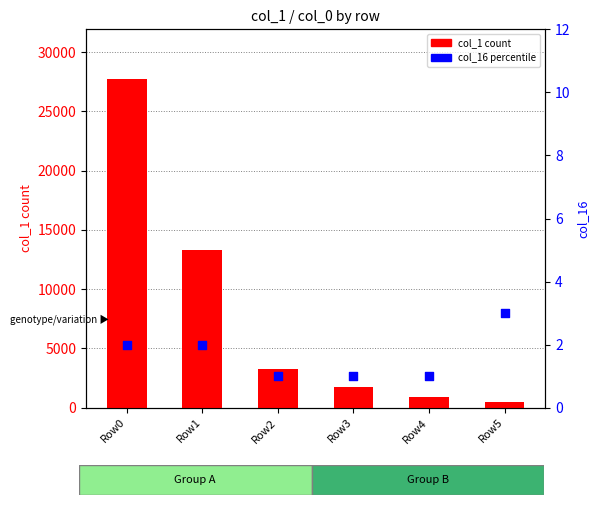

What is the total value across all series at Row3?

1743